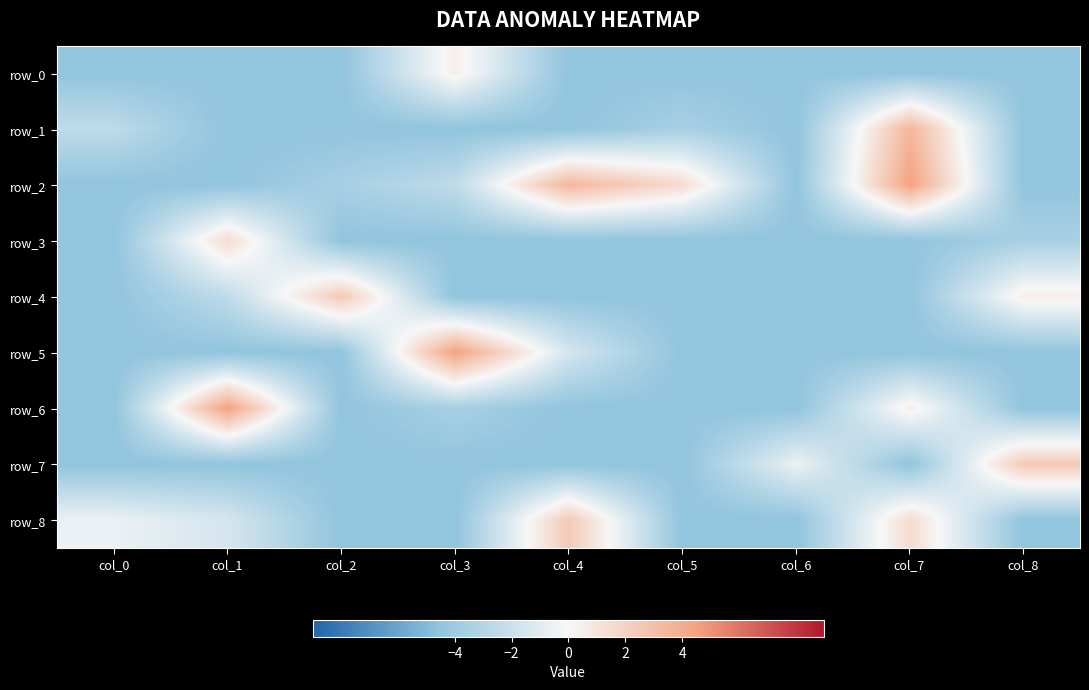

Rank the categories by row_4 value from highest to lowest.

col_2, col_8, col_1, col_0, col_3, col_4, col_5, col_6, col_7